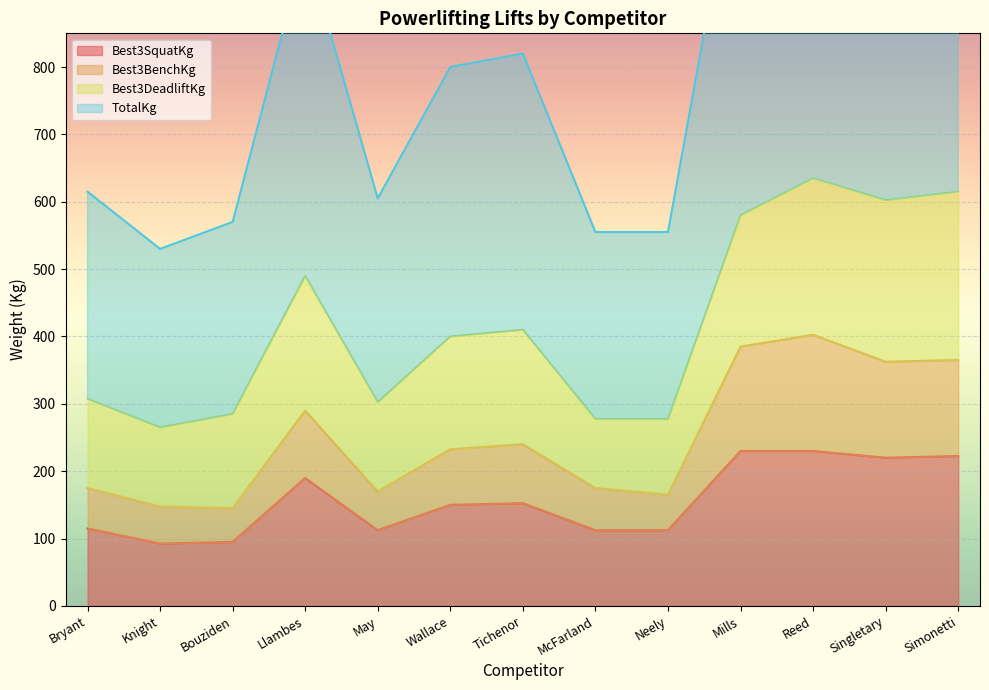

What is the average value of the TotalKg series?

851.9